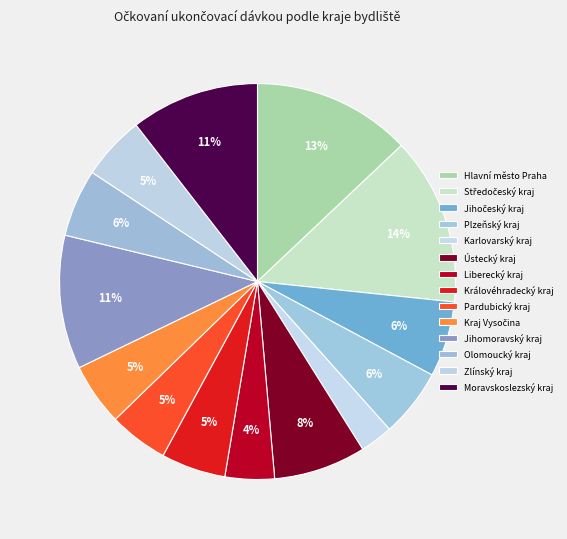

How many slices are in this pie chart?

14